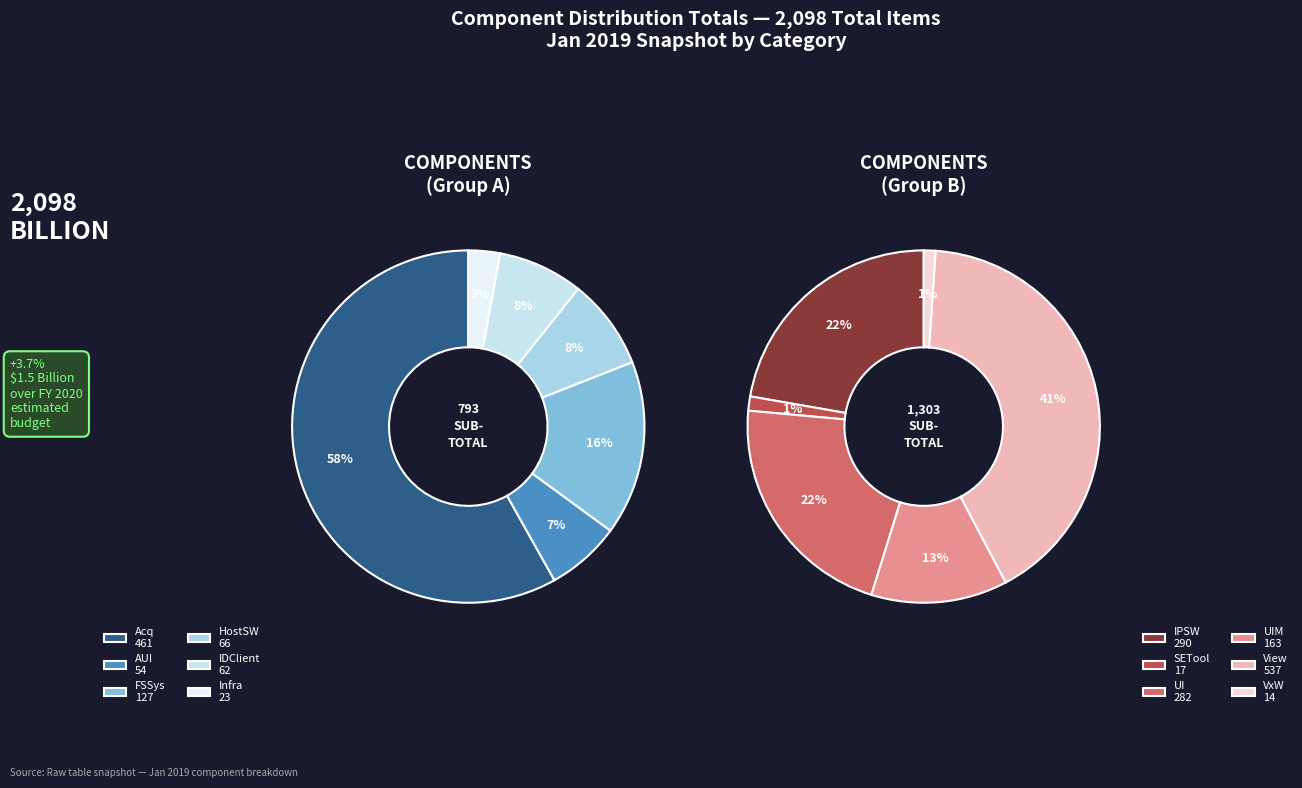

What is the change in value from Acq to SETool?

-444